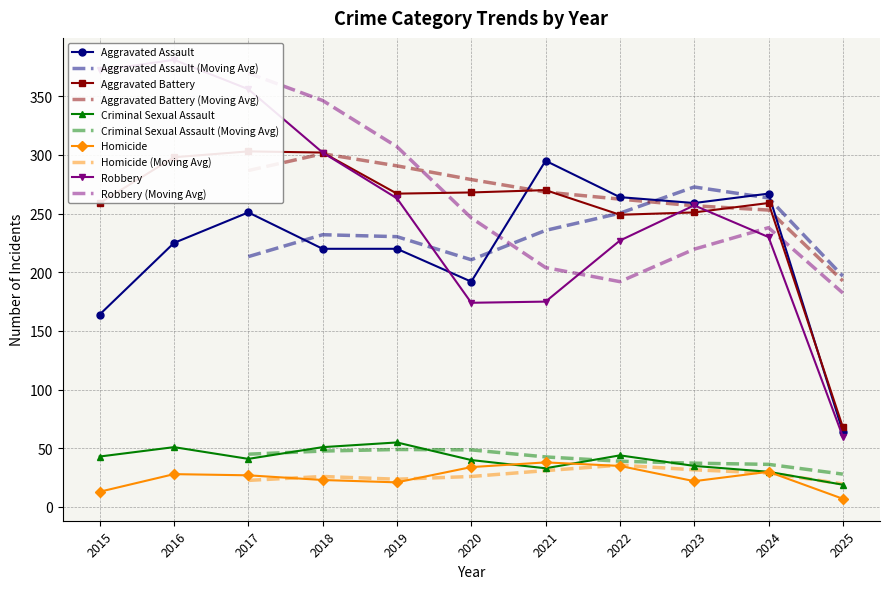

How many lines are shown in the chart?

5